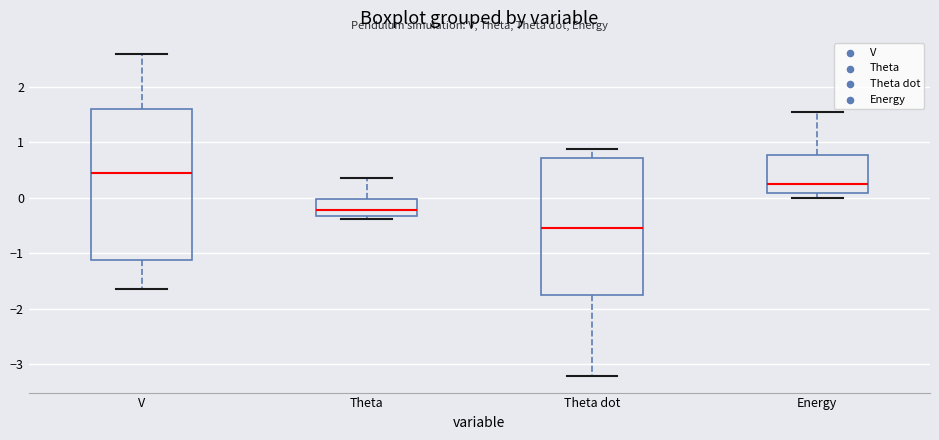

Reading left to right, transcribe this box plot: for each box, give where its median line is, the range the box spans, and where its two whiskers end, as read against the y-axis. The values are not printed on the chart, so give them approximately, as read against the axis.

V: median 0.4, box -1.1 to 1.6, whiskers -1.6 to 2.6
Theta: median -0.2, box -0.3 to 0.0, whiskers -0.4 to 0.3
Theta dot: median -0.6, box -1.7 to 0.7, whiskers -3.2 to 0.9
Energy: median 0.2, box 0.1 to 0.8, whiskers 0.0 to 1.6